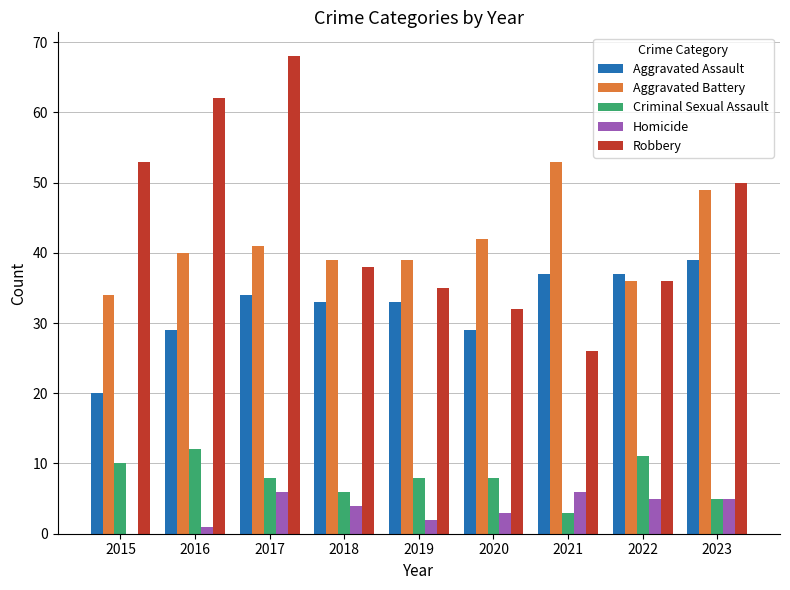

Which label corresponds to the largest value in the chart?

2017